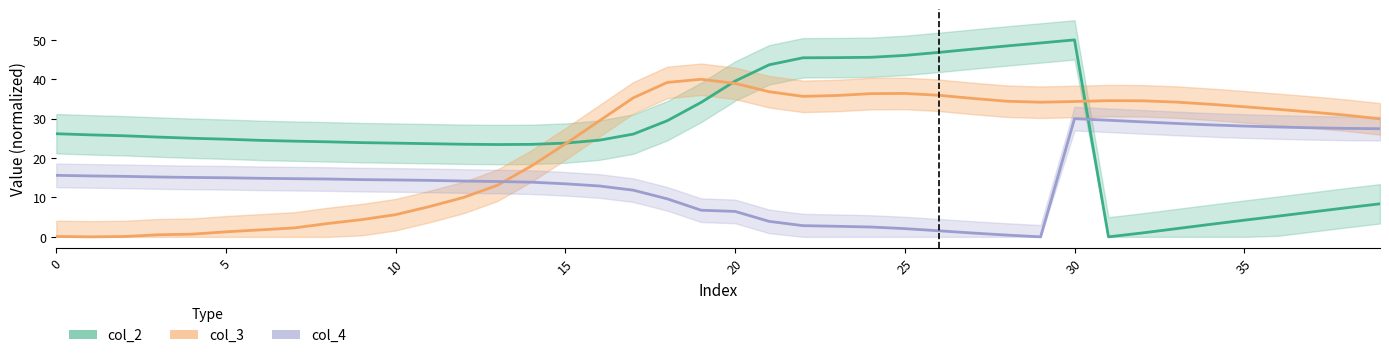

How many interior local peaks does the col_3 center series have?

3